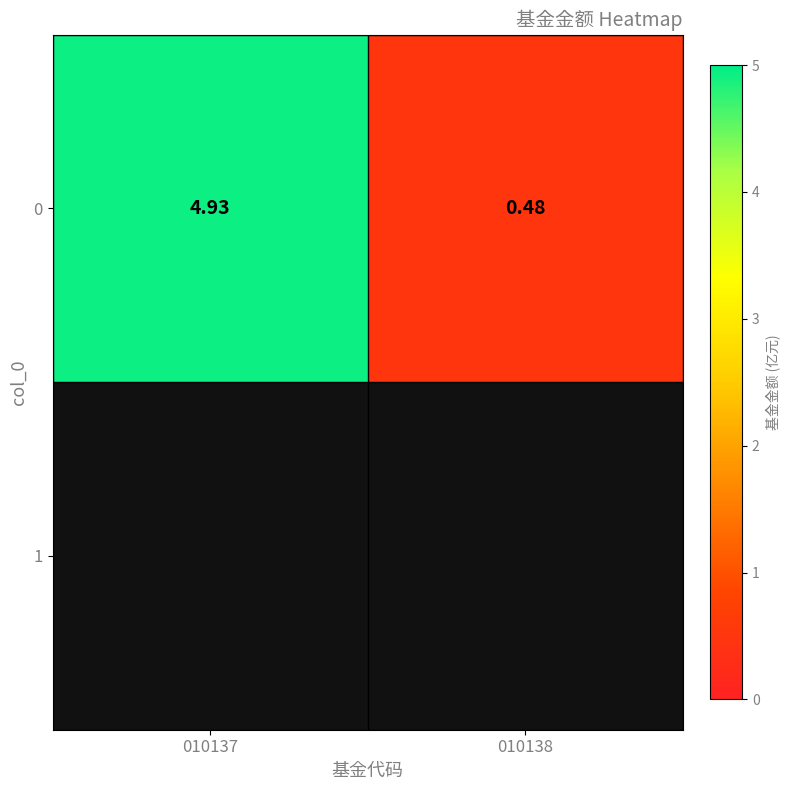

What is the difference between the maximum and minimum values?

4.4